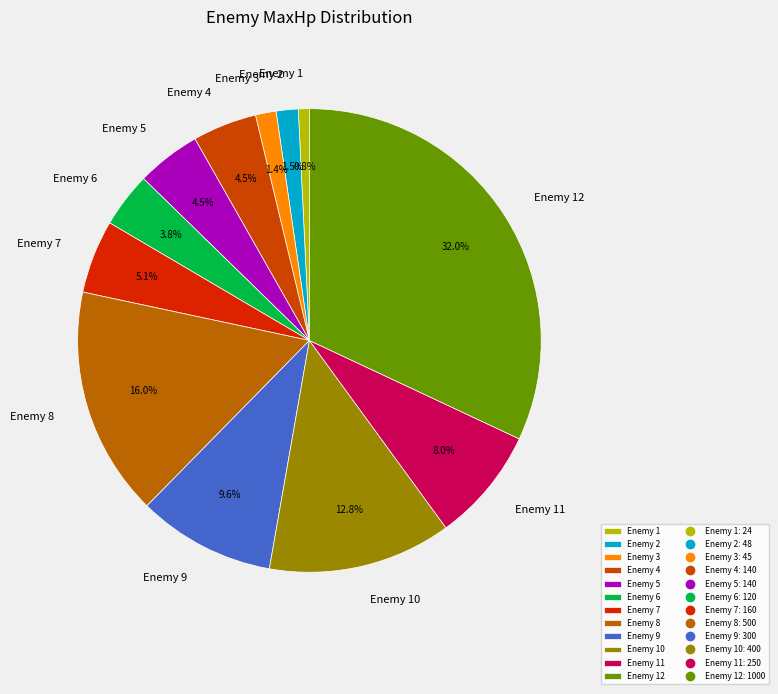

Approximately how many times larger is the value at Enemy 6 compared to Enemy 9?

0.4